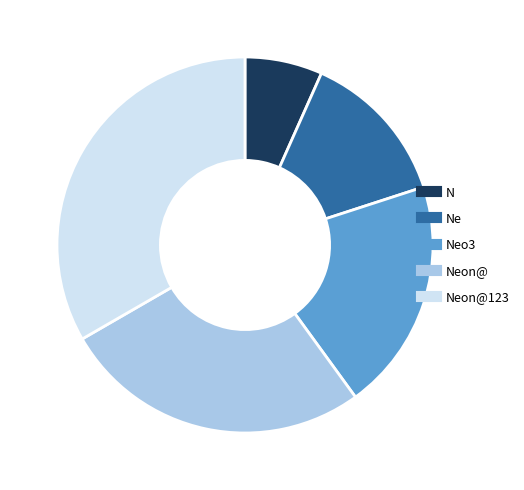

Is there any slice that represents more than half of the pie?

No